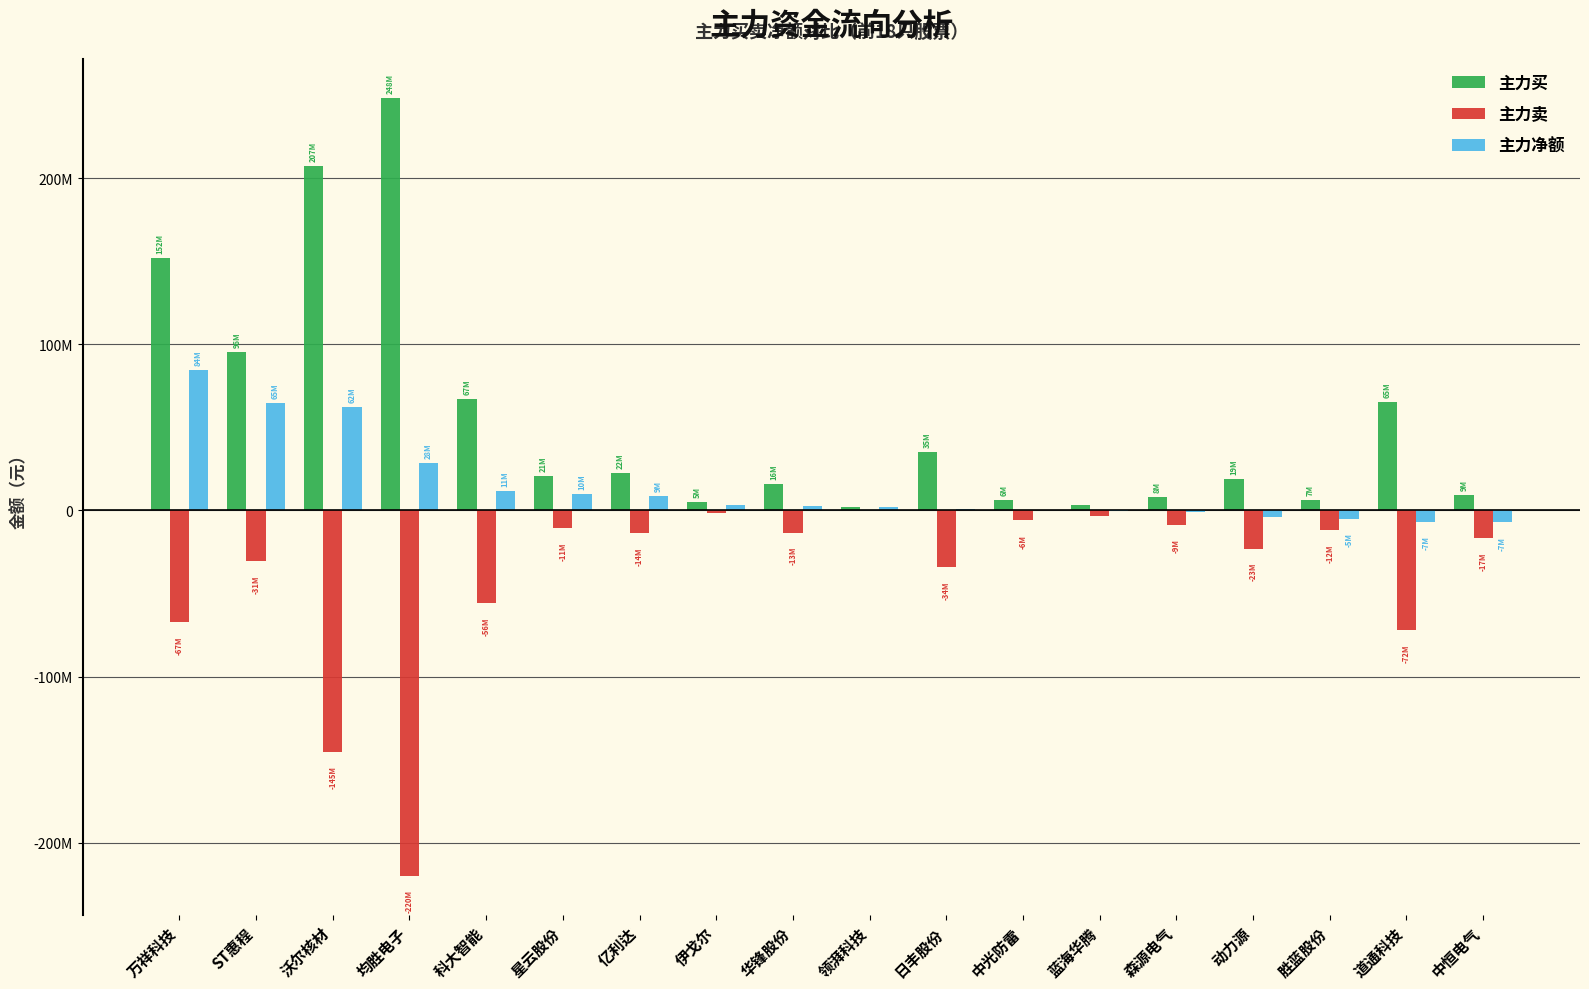

What is the sum of the 主力买 values at 星云股份 and 胜蓝股份?

27057415